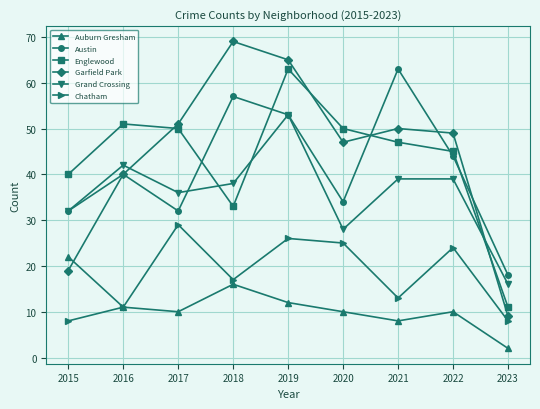

What is the spread (max minus min) of values at 2023?

16